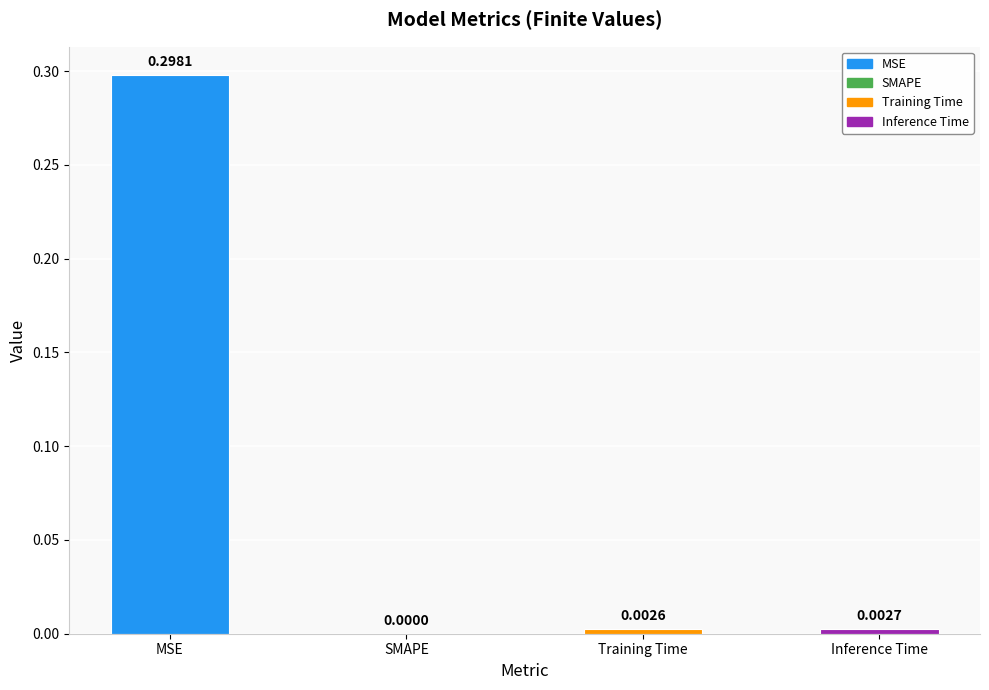

What is the change in value from MSE to Inference Time?

-0.3